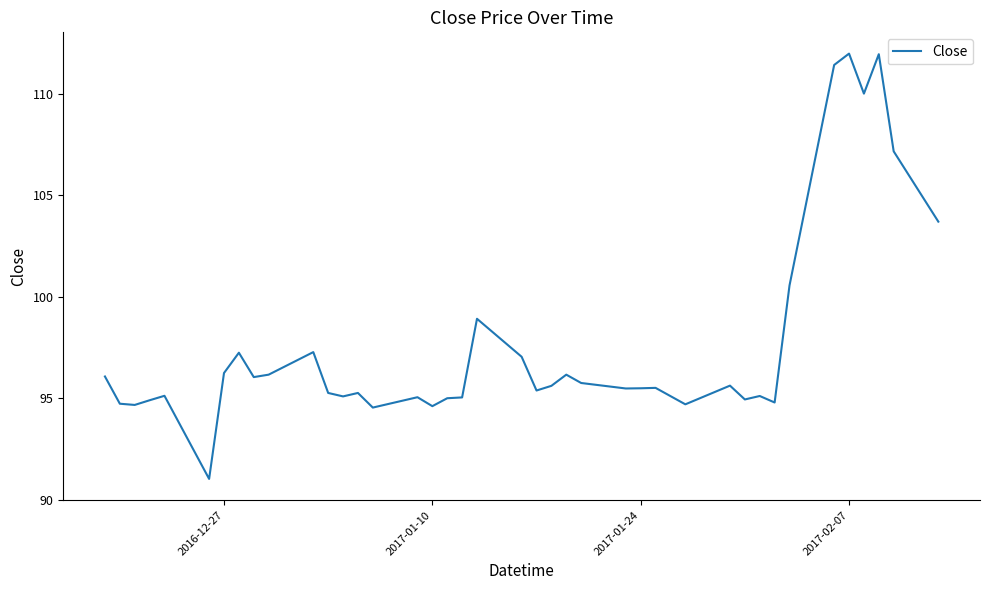

What is the difference between the maximum and minimum values?

20.9